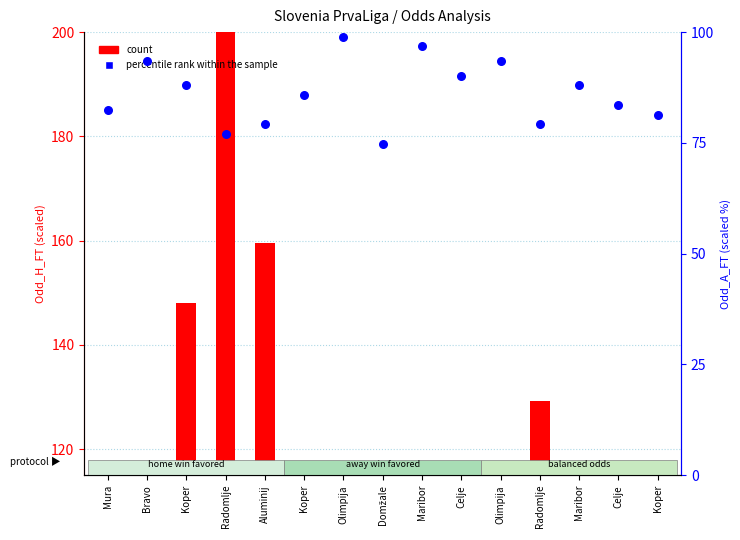

At how many categories does at least one series exceed 165?

1